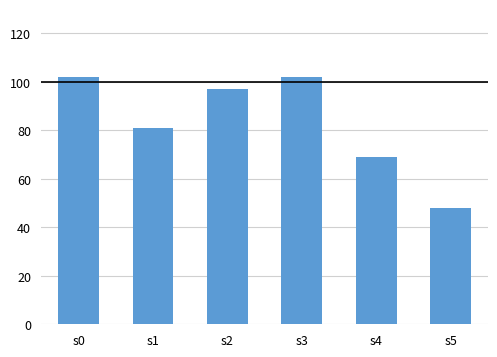

What is the smallest value displayed?

48